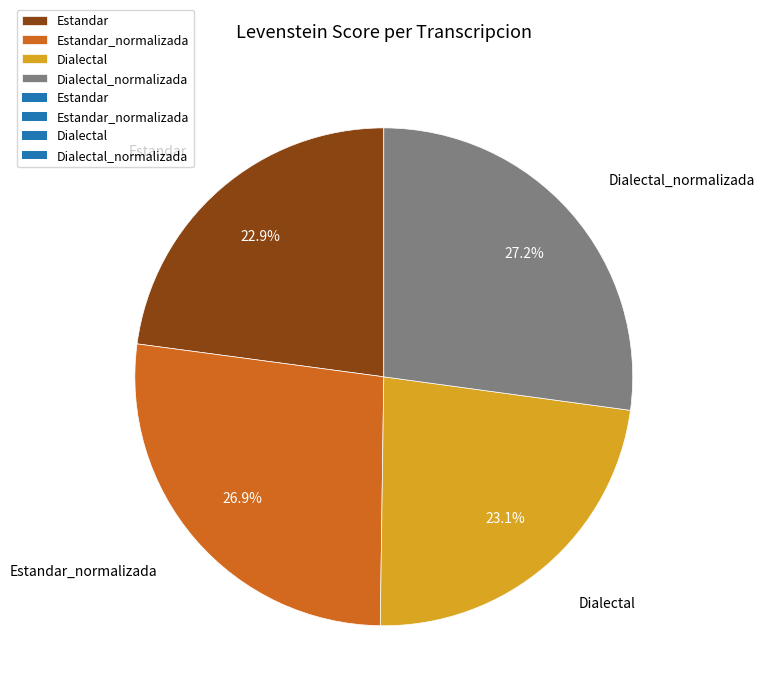

To the nearest percent, what portion does Dialectal represent?

23%